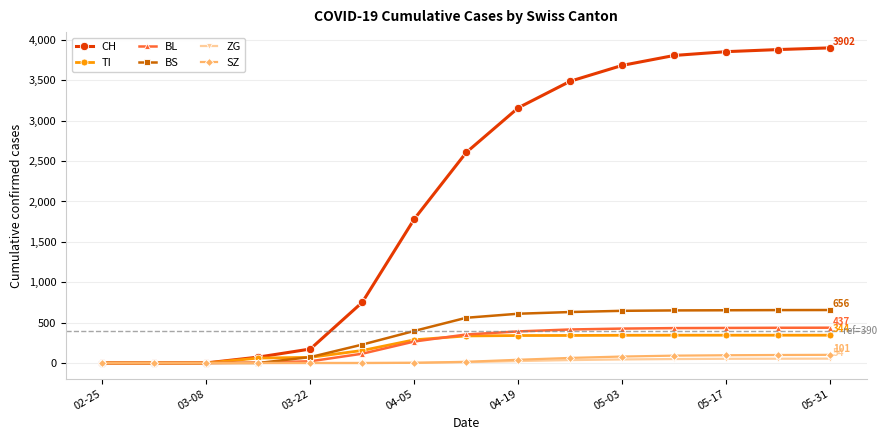

What is the maximum value for TI?

344